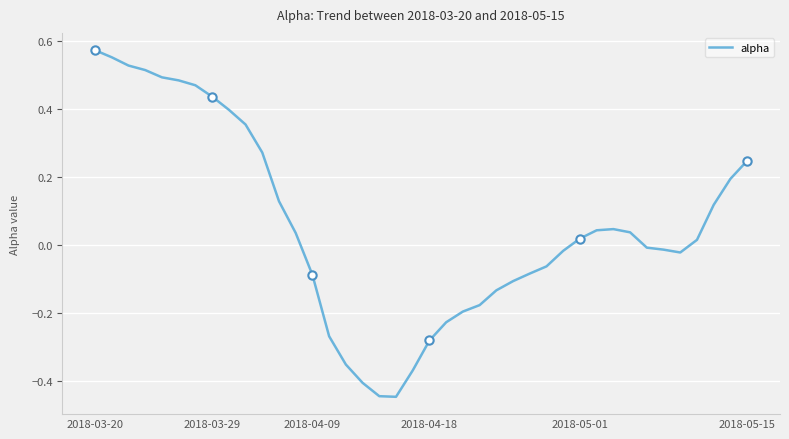

True or false: there are more than 0 points higher than both neighbors.

True